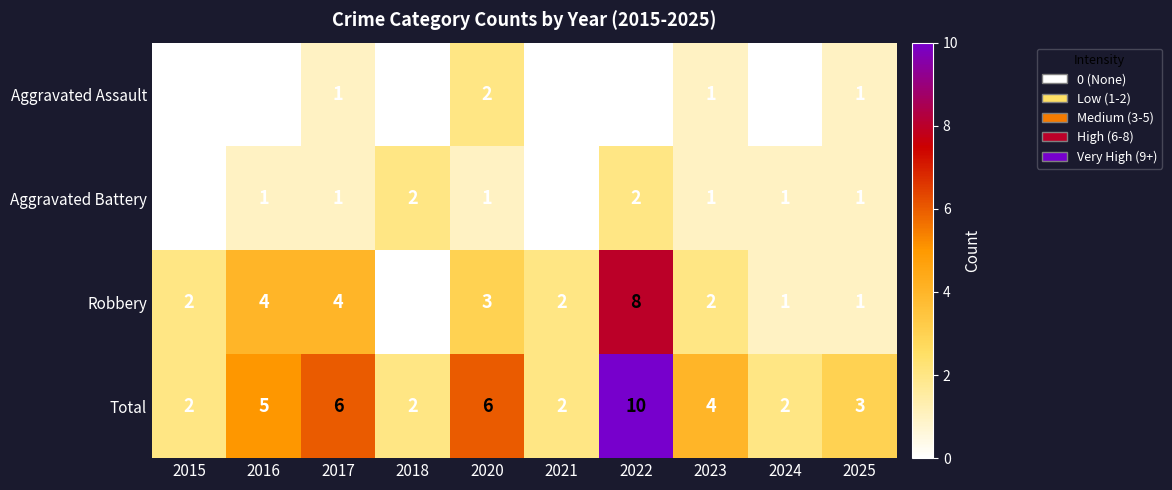

What is the difference between the highest and lowest values at 2022?

10